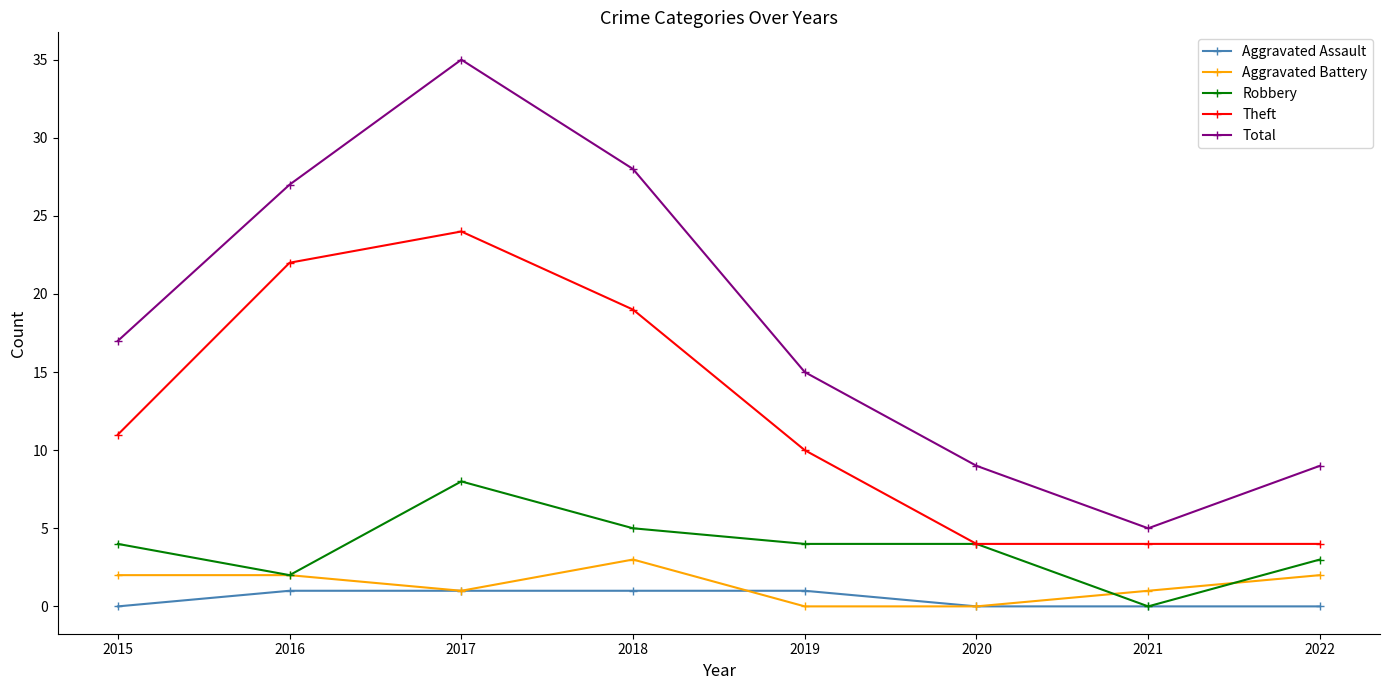

Does the chart display data point markers on the line(s)?

Yes